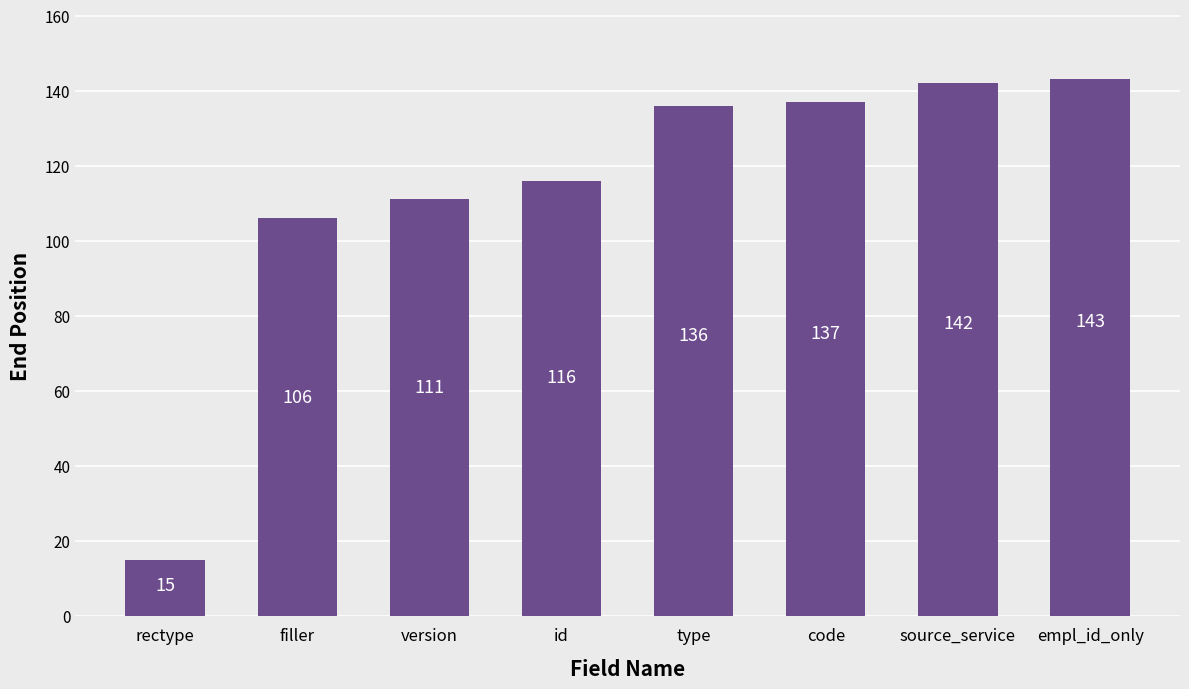

Reading right to left, list all the values displayed in this chart.

empl_id_only=143	source_service=142	code=137	type=136	id=116	version=111	filler=106	rectype=15